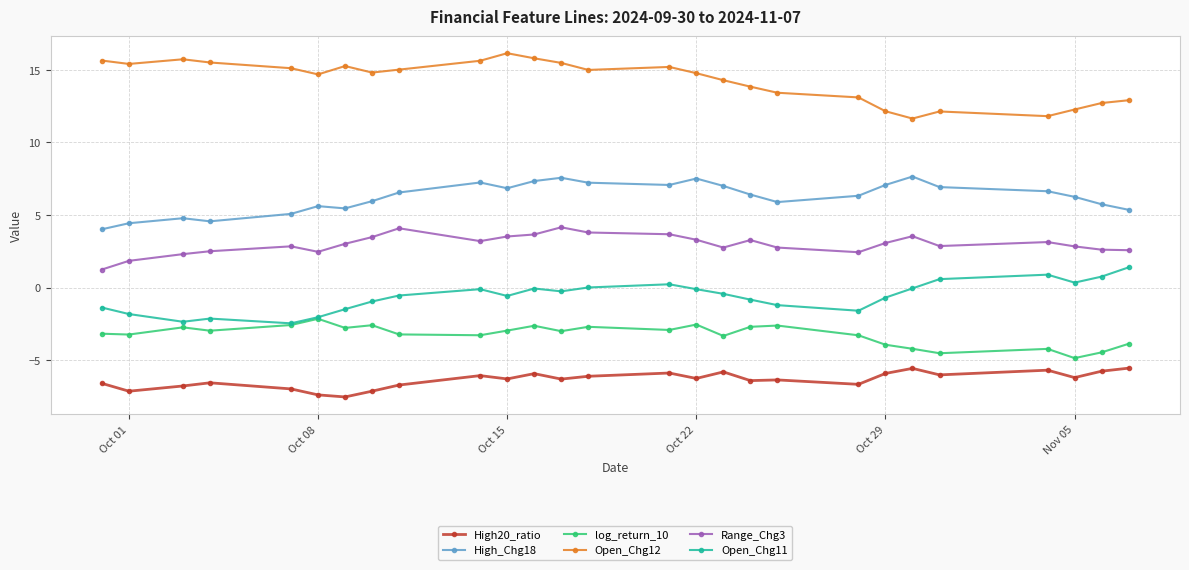

Which series has the largest total across all categories?

Open_Chg12